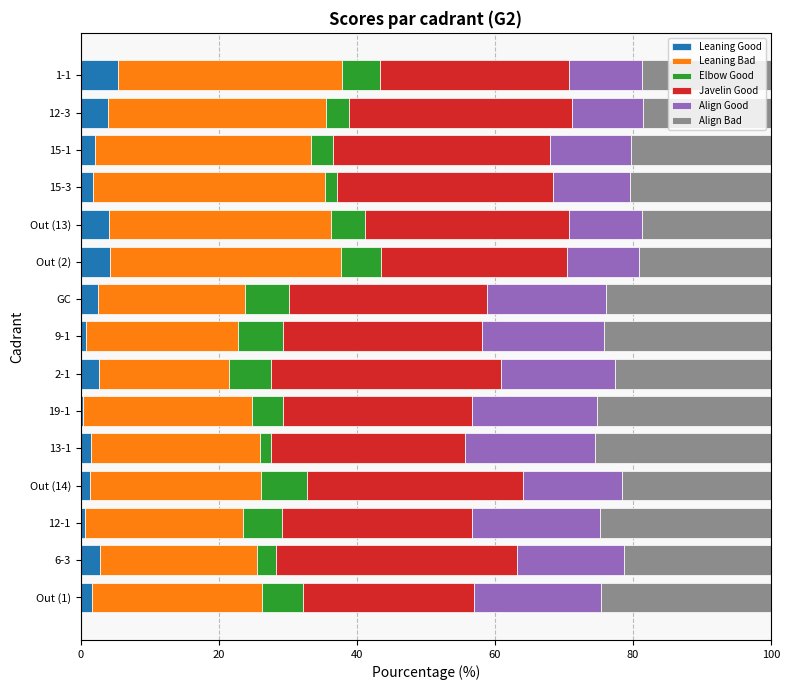

What is the average value of the Leaning Good series?

2.4